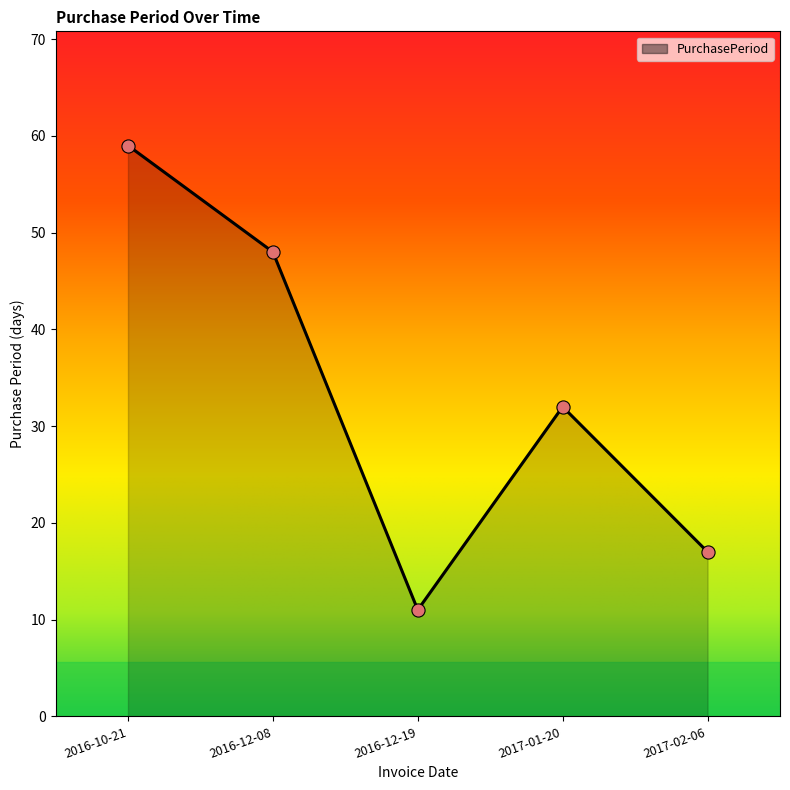

What is the change in value from 2016-12-08 to 2016-12-19?

-37